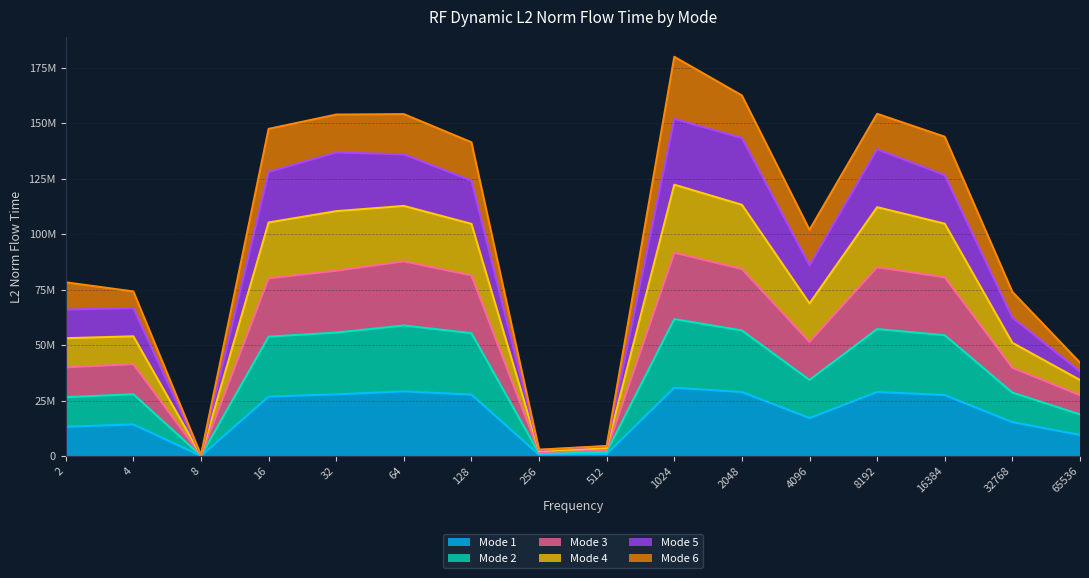

The value of Mode 4 at 2048 is 59201488.8. True or false?

False